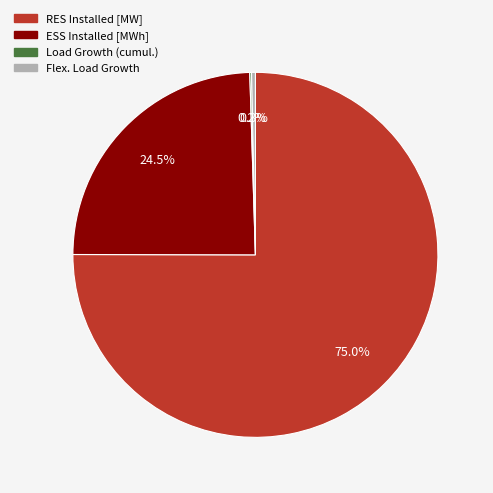

Which has a higher value, RES Installed [MW] or Flex. Load Growth?

RES Installed [MW]